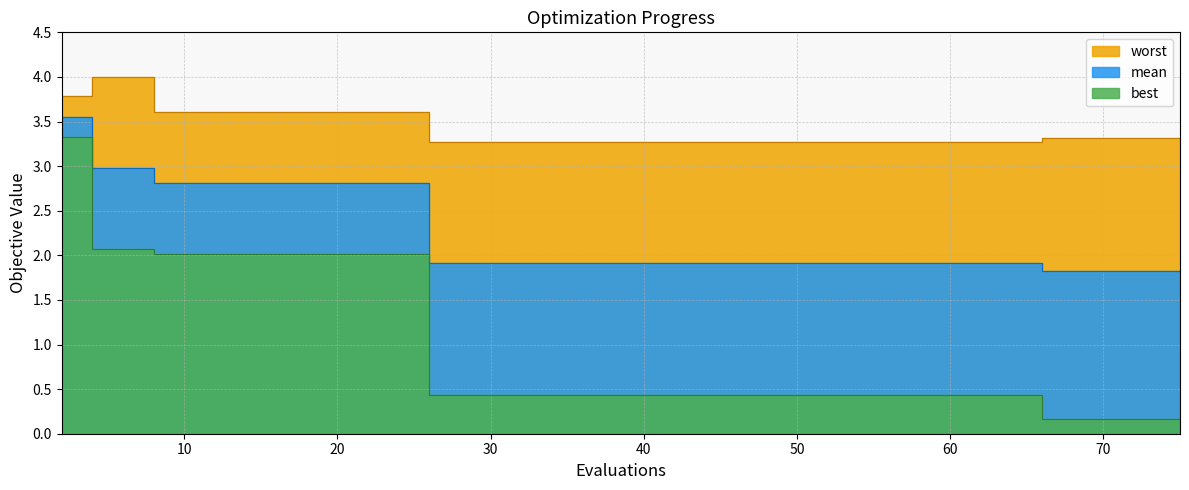

How many lines are shown in the chart?

3